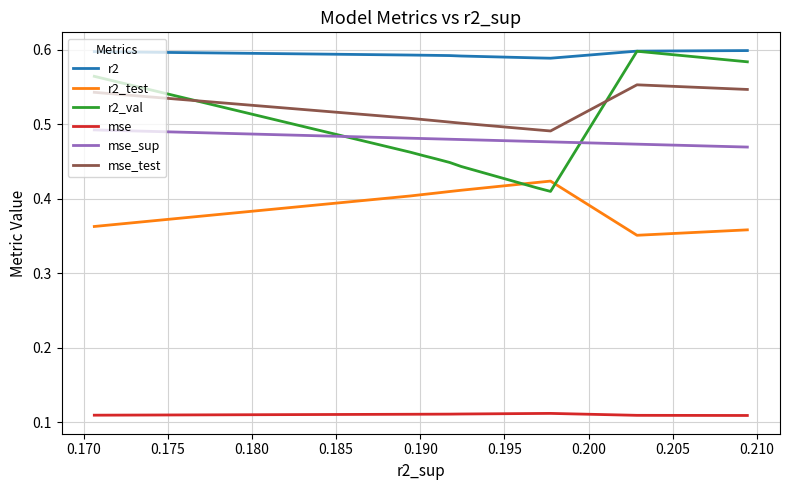

True or false: mse_test and mse_sup cross at least once.

False